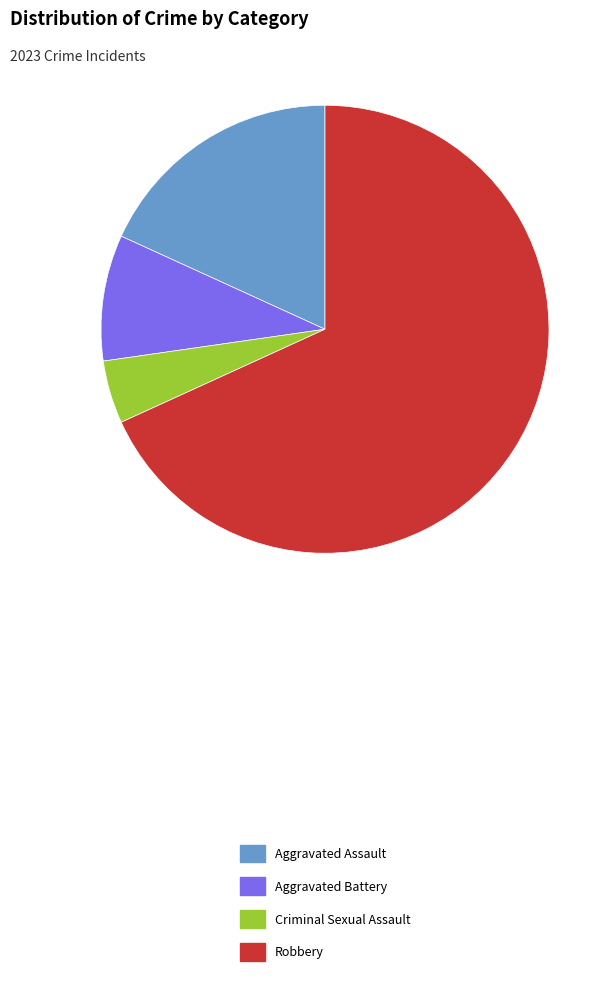

The Aggravated Battery slice represents 23% of the pie. True or false?

False